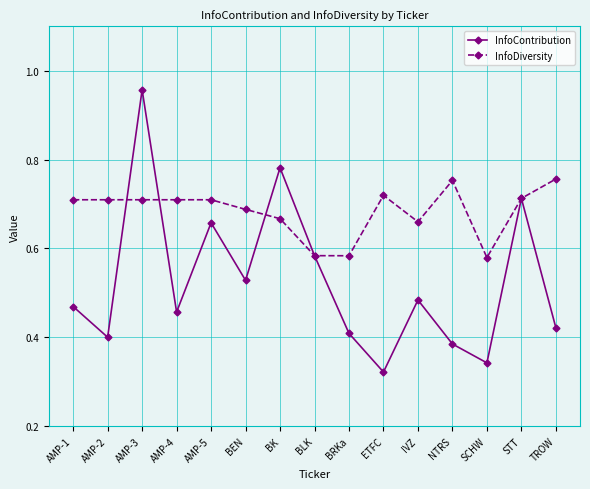

Between which two adjacent categories do InfoDiversity and InfoContribution first intersect?

AMP-2 and AMP-3